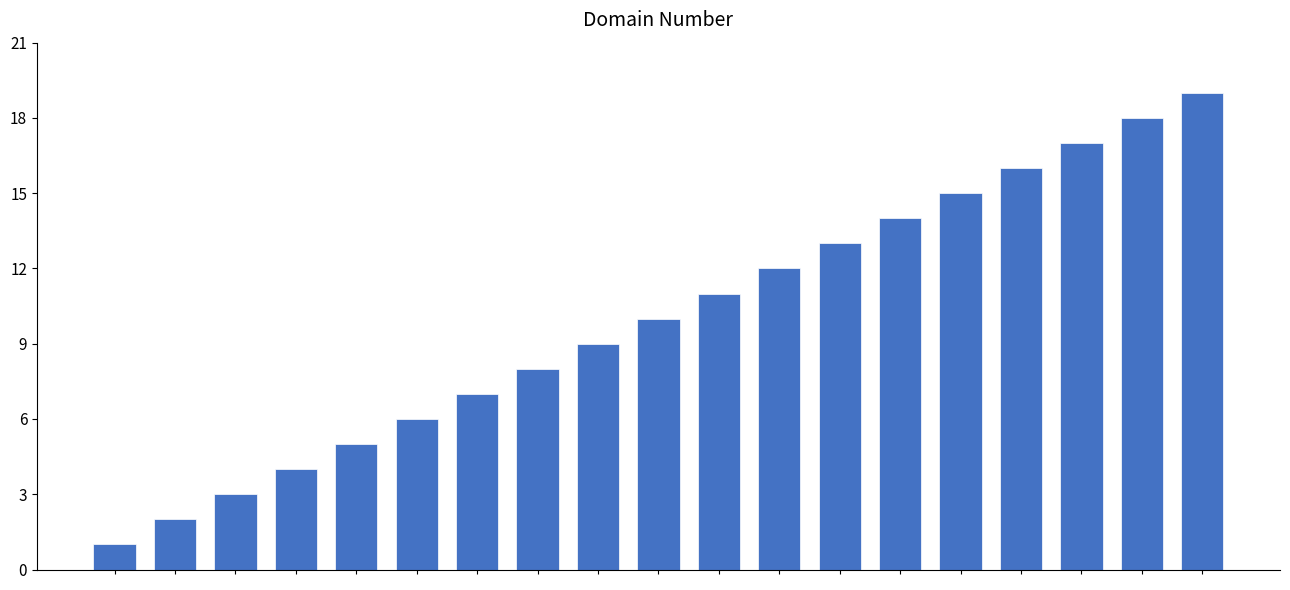

How many data points are less than 10?

9